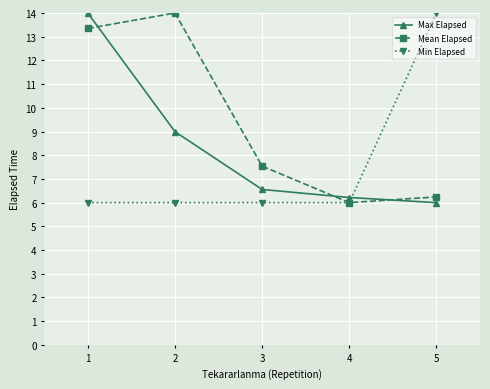

How many lines are shown in the chart?

3